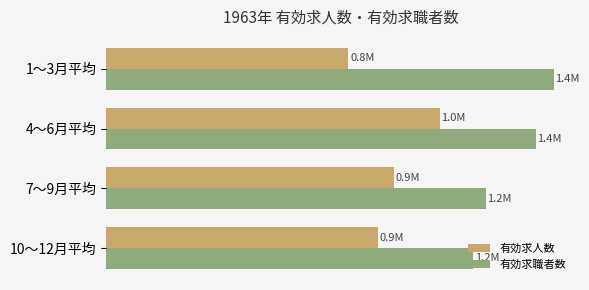

What is the minimum value for 有効求人数?

762316